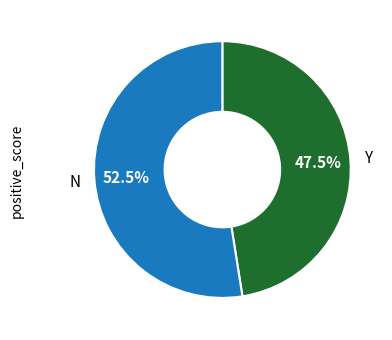

Is there a majority slice in this chart?

Yes